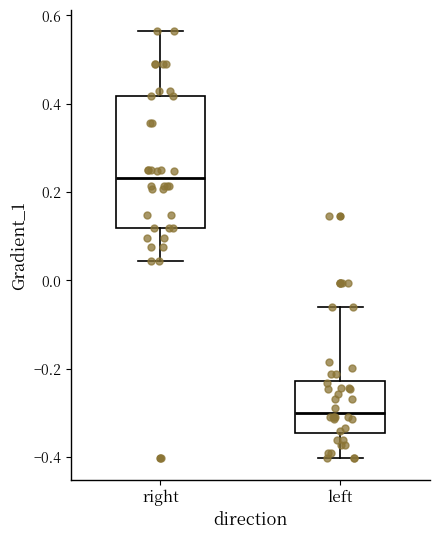

Reading left to right, read every box against the y-axis: the position of its median line, the range the box covers, and the ends of its whiskers. The values are not printed on the chart, so give them approximately, as read against the axis.

right: median 0.24, box 0.12 to 0.42, whiskers 0.04 to 0.56
left: median -0.30, box -0.34 to -0.22, whiskers -0.40 to -0.06